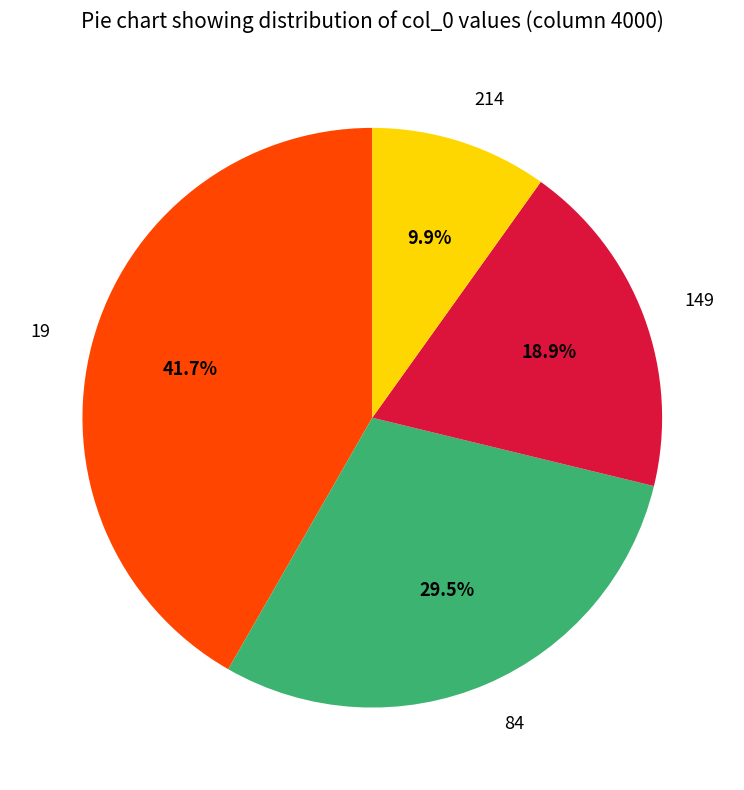

To the nearest percent, what portion does 19 represent?

42%